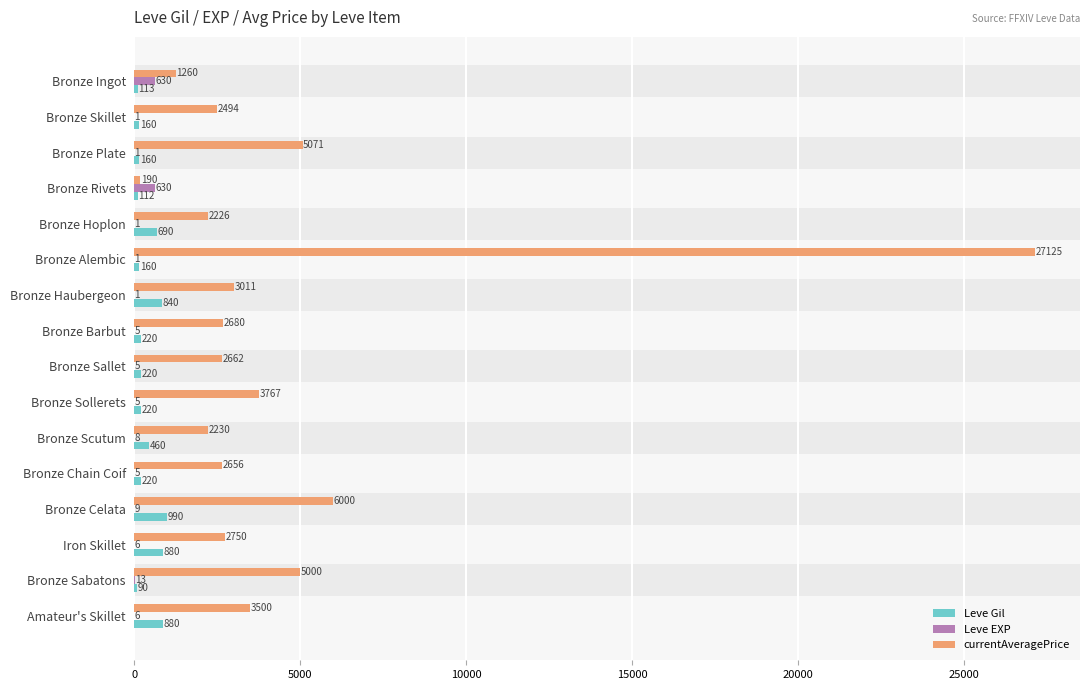

At which label is Leve EXP closest to 315?

Bronze Sabatons